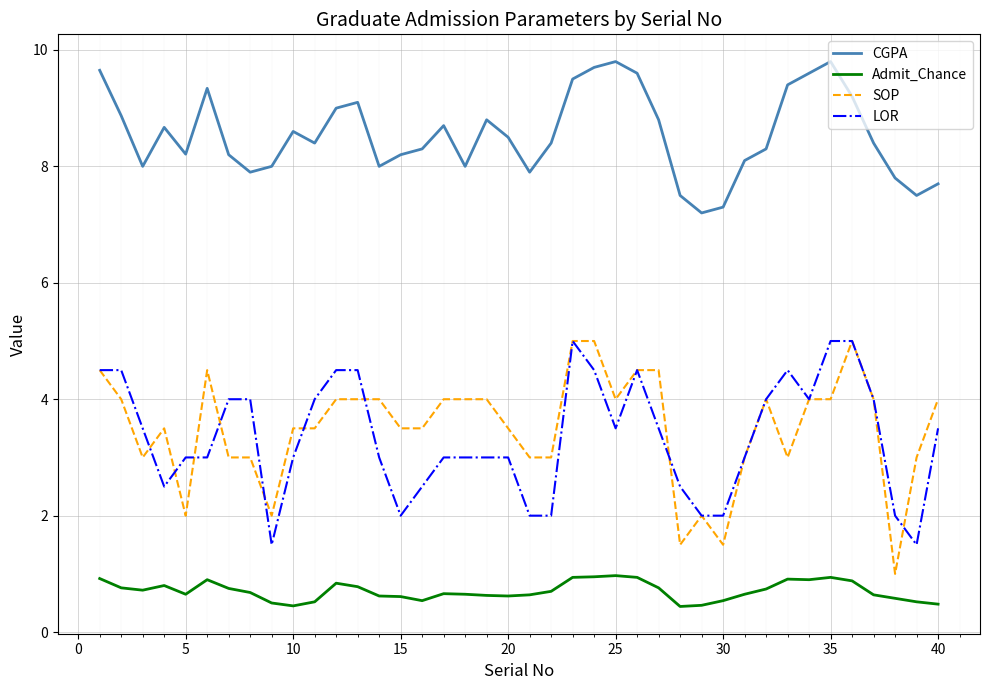

What is the smallest value displayed?

0.4